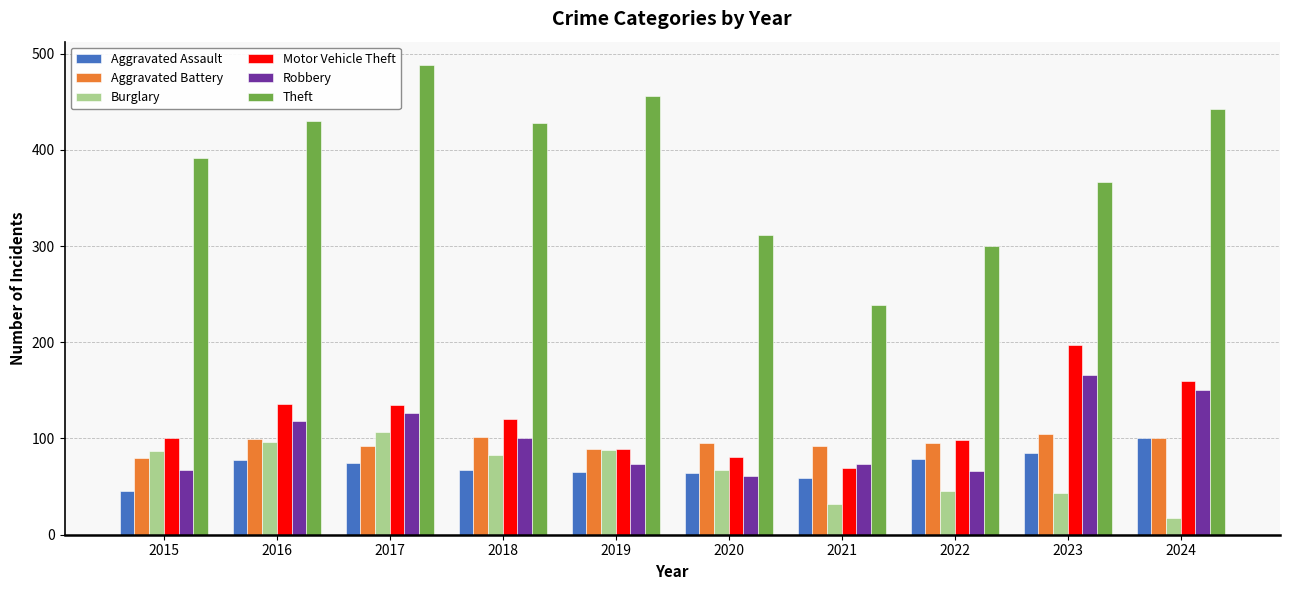

Which series changed the most between 2021 and 2024?

Theft